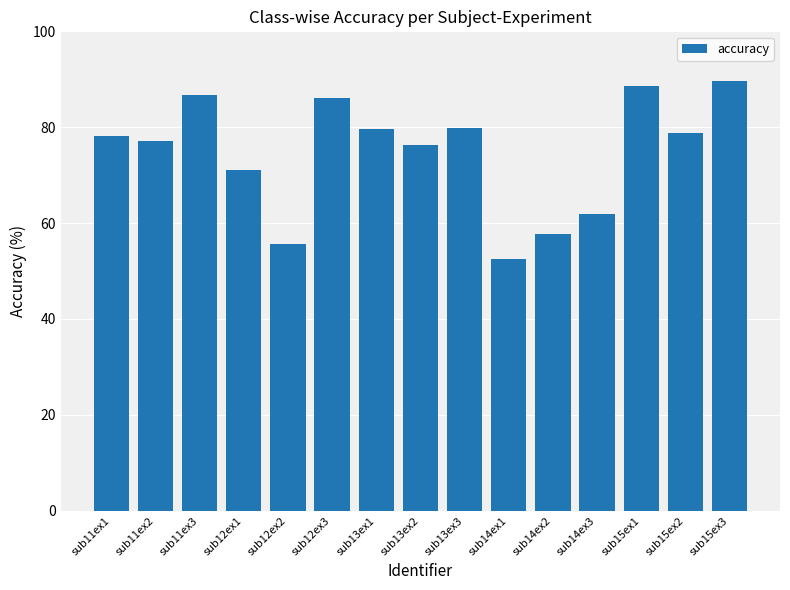

What position from the right is sub14ex1?

6